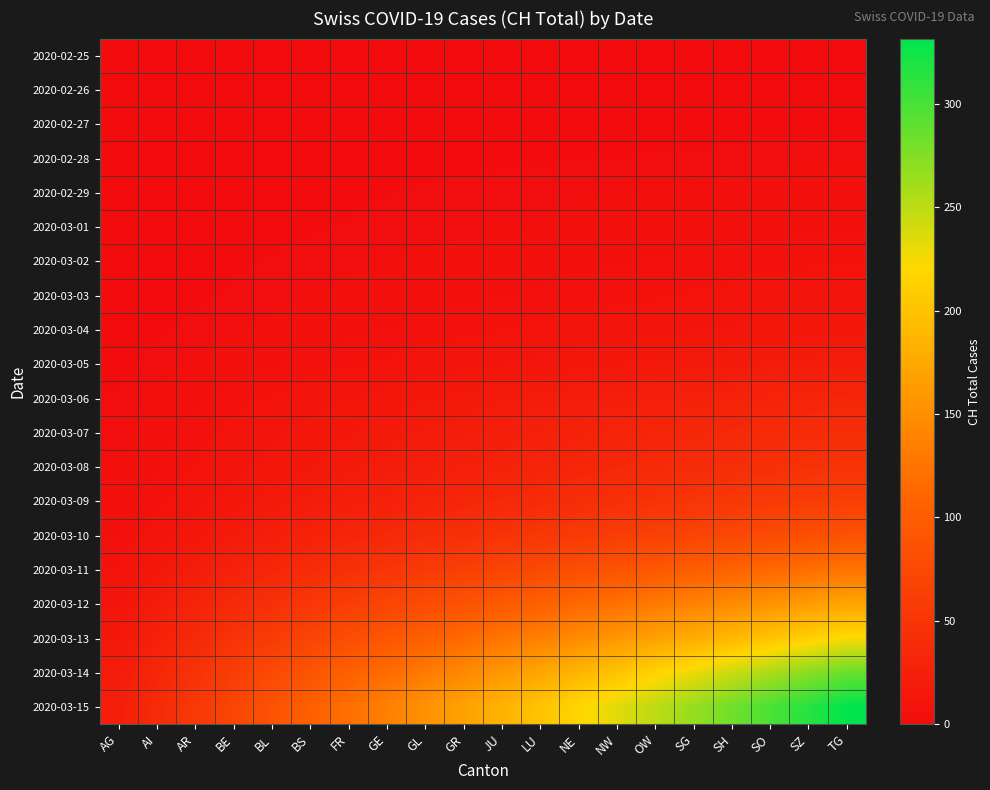

Reading left to right, list all the values displayed in this chart.

2020-02-25: AG=0.0	AI=0.0	AR=0.0	BE=0.0	BL=0.0	BS=0.0	FR=0.0	GE=0.0	GL=0.0	GR=0.0	JU=0.0	LU=0.0	NE=0.0	NW=0.0	OW=0.0	SG=0.0	SH=0.0	SO=0.0	SZ=0.0	TG=0.0
2020-02-26: AG=0.1	AI=0.1	AR=0.1	BE=0.2	BL=0.2	BS=0.2	FR=0.3	GE=0.3	GL=0.3	GR=0.4	JU=0.4	LU=0.5	NE=0.5	NW=0.5	OW=0.6	SG=0.6	SH=0.6	SO=0.7	SZ=0.7	TG=0.8
2020-02-27: AG=0.1	AI=0.2	AR=0.2	BE=0.3	BL=0.4	BS=0.4	FR=0.5	GE=0.6	GL=0.6	GR=0.7	JU=0.8	LU=0.8	NE=0.9	NW=1.0	OW=1.0	SG=1.1	SH=1.2	SO=1.2	SZ=1.3	TG=1.3
2020-02-28: AG=0.2	AI=0.3	AR=0.5	BE=0.6	BL=0.8	BS=0.9	FR=1.0	GE=1.2	GL=1.3	GR=1.4	JU=1.6	LU=1.7	NE=1.9	NW=2.0	OW=2.1	SG=2.3	SH=2.4	SO=2.6	SZ=2.7	TG=2.9
2020-02-29: AG=0.3	AI=0.5	AR=0.8	BE=1.0	BL=1.2	BS=1.5	FR=1.7	GE=1.9	GL=2.1	GR=2.4	JU=2.6	LU=2.8	NE=3.1	NW=3.3	OW=3.5	SG=3.7	SH=4.0	SO=4.2	SZ=4.4	TG=4.6
2020-03-01: AG=0.4	AI=0.6	AR=0.9	BE=1.2	BL=1.5	BS=1.7	FR=2.0	GE=2.3	GL=2.6	GR=2.8	JU=3.1	LU=3.4	NE=3.6	NW=3.9	OW=4.2	SG=4.5	SH=4.7	SO=5.0	SZ=5.3	TG=5.5
2020-03-02: AG=0.5	AI=0.9	AR=1.3	BE=1.7	BL=2.1	BS=2.5	FR=2.9	GE=3.3	GL=3.7	GR=4.0	JU=4.4	LU=4.8	NE=5.2	NW=5.6	OW=6.0	SG=6.4	SH=6.8	SO=7.2	SZ=7.6	TG=7.9
2020-03-03: AG=0.7	AI=1.2	AR=1.7	BE=2.2	BL=2.7	BS=3.2	FR=3.7	GE=4.2	GL=4.7	GR=5.2	JU=5.7	LU=6.2	NE=6.7	NW=7.2	OW=7.7	SG=8.2	SH=8.7	SO=9.2	SZ=9.7	TG=10.2
2020-03-04: AG=1.0	AI=1.6	AR=2.3	BE=3.0	BL=3.8	BS=4.5	FR=5.1	GE=5.8	GL=6.5	GR=7.2	JU=7.9	LU=8.6	NE=9.3	NW=10.0	OW=10.7	SG=11.4	SH=12.1	SO=12.8	SZ=13.5	TG=14.2
2020-03-05: AG=1.4	AI=2.4	AR=3.4	BE=4.5	BL=5.5	BS=6.5	FR=7.5	GE=8.6	GL=9.6	GR=10.6	JU=11.6	LU=12.7	NE=13.7	NW=14.7	OW=15.7	SG=16.8	SH=17.8	SO=18.8	SZ=19.8	TG=20.8
2020-03-06: AG=2.1	AI=3.7	AR=5.3	BE=6.9	BL=8.4	BS=10.0	FR=11.6	GE=13.2	GL=14.8	GR=16.3	JU=17.9	LU=19.5	NE=21.1	NW=22.6	OW=24.2	SG=25.8	SH=27.4	SO=28.9	SZ=30.5	TG=32.1
2020-03-07: AG=2.8	AI=4.8	AR=6.9	BE=8.9	BL=10.9	BS=13.0	FR=15.0	GE=17.1	GL=19.1	GR=21.1	JU=23.2	LU=25.2	NE=27.3	NW=29.3	OW=31.3	SG=33.4	SH=35.4	SO=37.5	SZ=39.5	TG=41.5
2020-03-08: AG=3.2	AI=5.6	AR=8.0	BE=10.4	BL=12.8	BS=15.2	FR=17.6	GE=20.0	GL=22.3	GR=24.7	JU=27.1	LU=29.5	NE=31.9	NW=34.3	OW=36.7	SG=39.1	SH=41.4	SO=43.8	SZ=46.2	TG=48.6
2020-03-09: AG=4.2	AI=7.3	AR=10.4	BE=13.5	BL=16.6	BS=19.7	FR=22.8	GE=25.9	GL=29.0	GR=32.1	JU=35.2	LU=38.3	NE=41.4	NW=44.5	OW=47.6	SG=50.7	SH=53.8	SO=56.9	SZ=60.0	TG=63.1
2020-03-10: AG=5.8	AI=10.0	AR=14.2	BE=18.5	BL=22.7	BS=27.0	FR=31.2	GE=35.5	GL=39.7	GR=44.0	JU=48.2	LU=52.4	NE=56.7	NW=60.9	OW=65.2	SG=69.4	SH=73.7	SO=77.9	SZ=82.2	TG=86.4
2020-03-11: AG=8.3	AI=14.4	AR=20.6	BE=26.7	BL=32.8	BS=38.9	FR=45.0	GE=51.2	GL=57.3	GR=63.4	JU=69.5	LU=75.7	NE=81.8	NW=87.9	OW=94.0	SG=100.2	SH=106.3	SO=112.4	SZ=118.5	TG=124.6
2020-03-12: AG=11.5	AI=19.9	AR=28.3	BE=36.8	BL=45.2	BS=53.7	FR=62.1	GE=70.6	GL=79.0	GR=87.5	JU=95.9	LU=104.3	NE=112.8	NW=121.2	OW=129.7	SG=138.1	SH=146.6	SO=155.0	SZ=163.5	TG=171.9
2020-03-13: AG=14.9	AI=25.9	AR=36.9	BE=47.8	BL=58.8	BS=69.8	FR=80.8	GE=91.8	GL=102.7	GR=113.7	JU=124.7	LU=135.7	NE=146.6	NW=157.6	OW=168.6	SG=179.6	SH=190.6	SO=201.5	SZ=212.5	TG=223.5
2020-03-14: AG=19.1	AI=33.1	AR=47.1	BE=61.2	BL=75.2	BS=89.2	FR=103.3	GE=117.3	GL=131.3	GR=145.4	JU=159.4	LU=173.5	NE=187.5	NW=201.5	OW=215.6	SG=229.6	SH=243.6	SO=257.7	SZ=271.7	TG=285.8
2020-03-15: AG=22.1	AI=38.4	AR=54.7	BE=71.0	BL=87.3	BS=103.6	FR=119.9	GE=136.2	GL=152.4	GR=168.7	JU=185.0	LU=201.3	NE=217.6	NW=233.9	OW=250.2	SG=266.5	SH=282.8	SO=299.1	SZ=315.4	TG=331.6